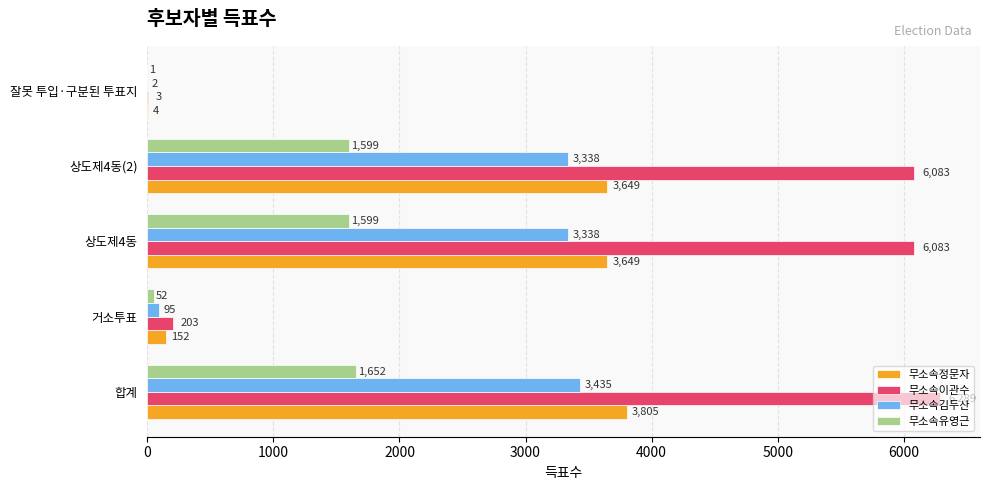

What is the sum of all 무소속정문자 values?

11259